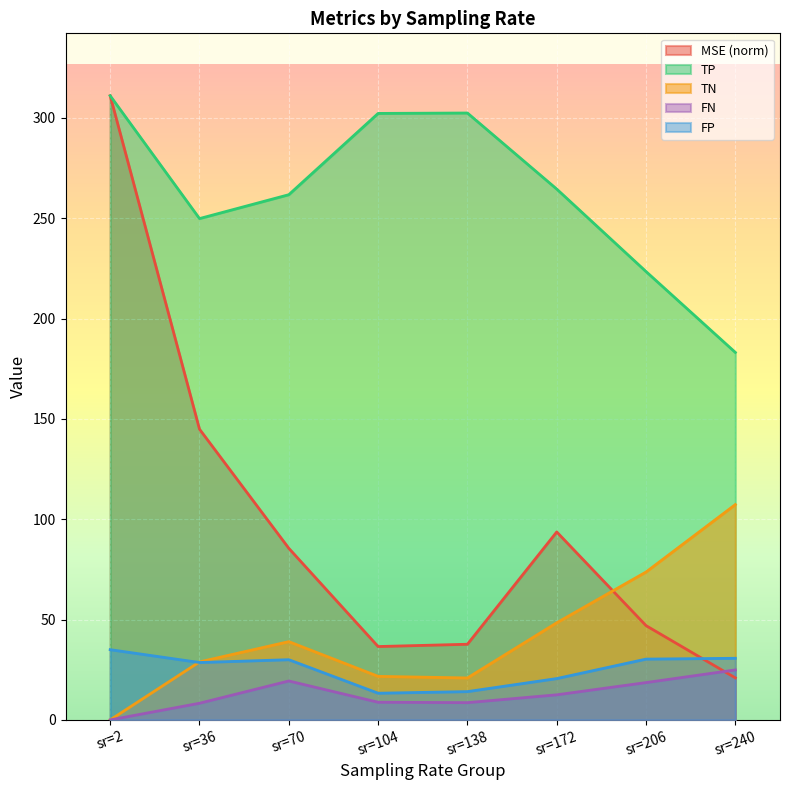

True or false: MSE and TP intersect in this chart.

False